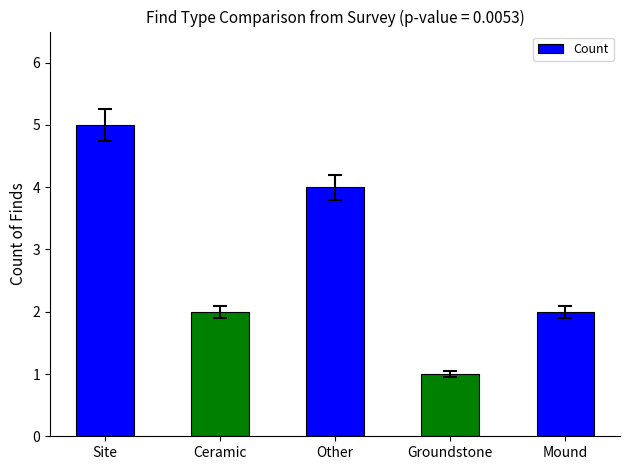

The chart shows a value of 4 at Other. True or false?

True